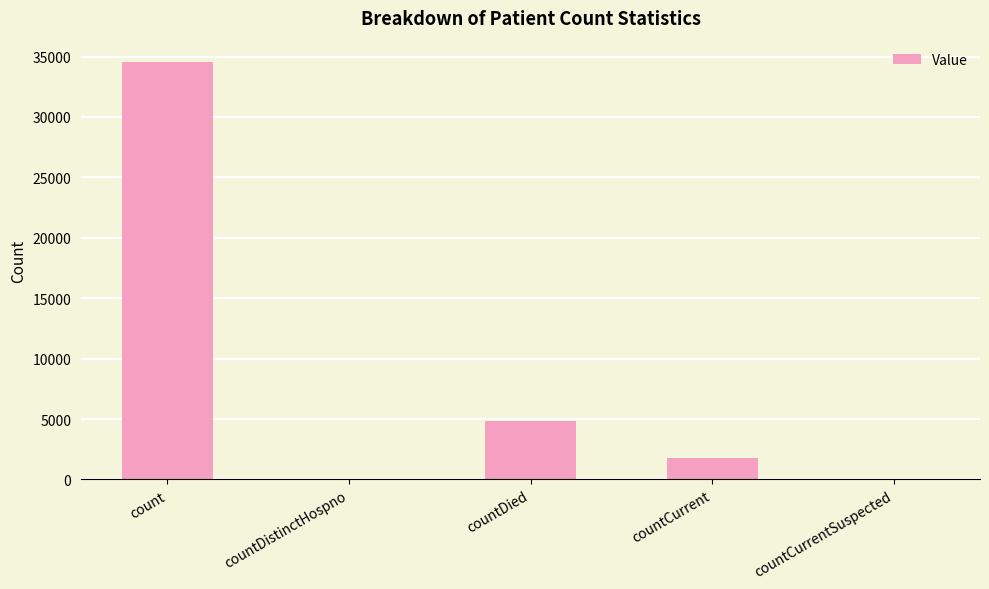

True or false: the data shows 57263 at count.

False